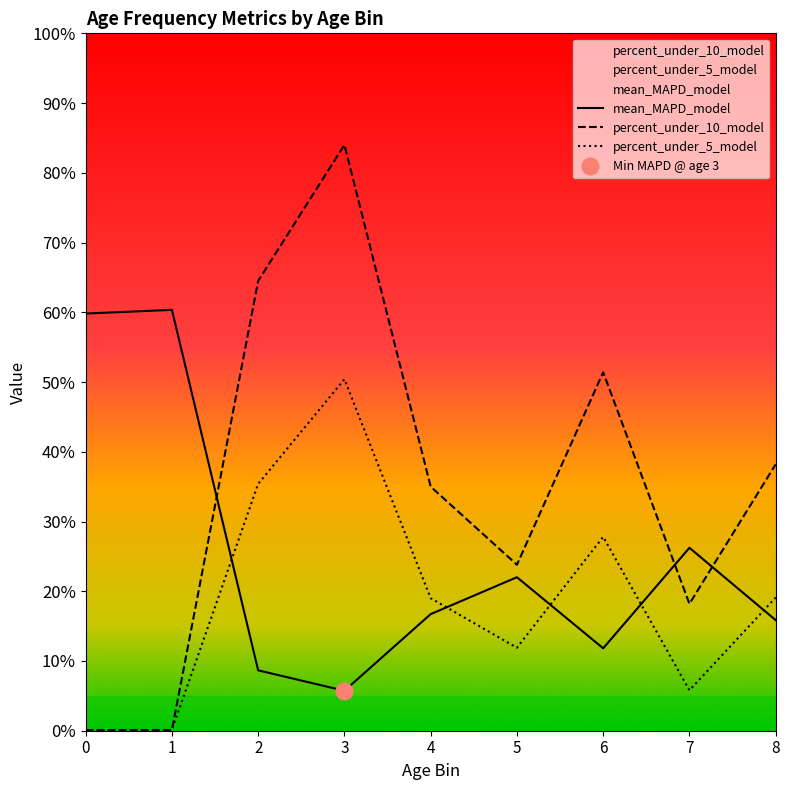

How many distinct data groups are displayed?

3